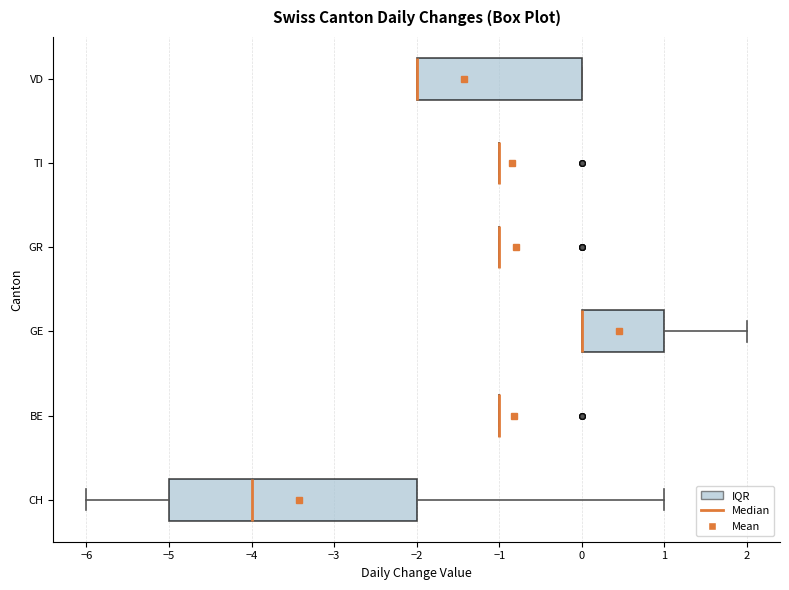

Where is the left edge of the box for VD on the x-axis? The values are not printed on the chart, so give them approximately, as read against the axis.

-2